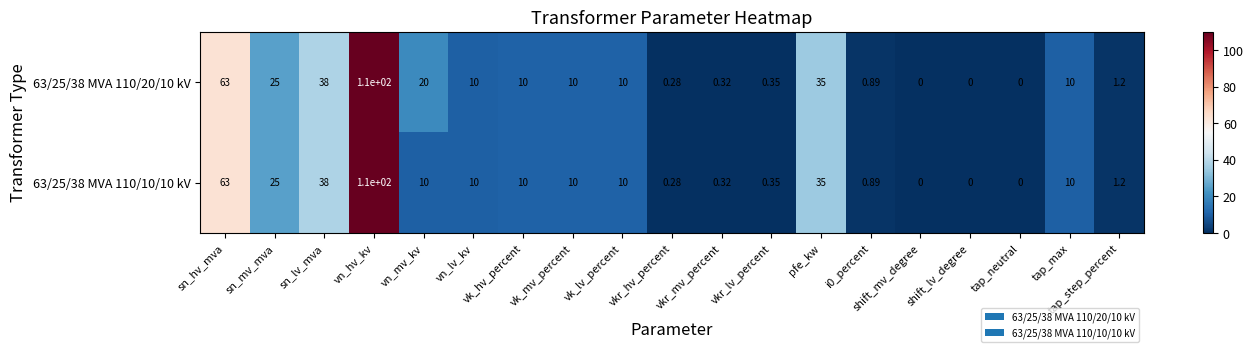

Which category has the highest value in the 63/25/38 MVA 110/10/10 kV series?

vn_hv_kv